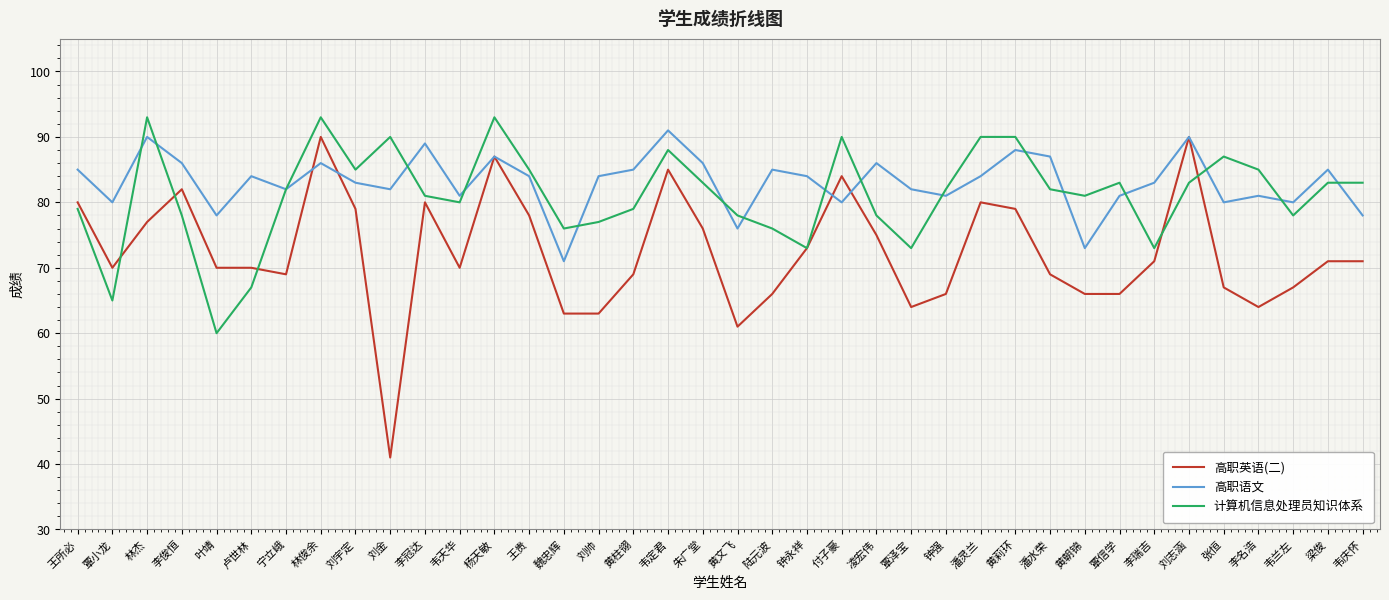

Rank the series by their average value, from lowest to highest.

高职英语(二), 计算机信息处理员知识体系, 高职语文